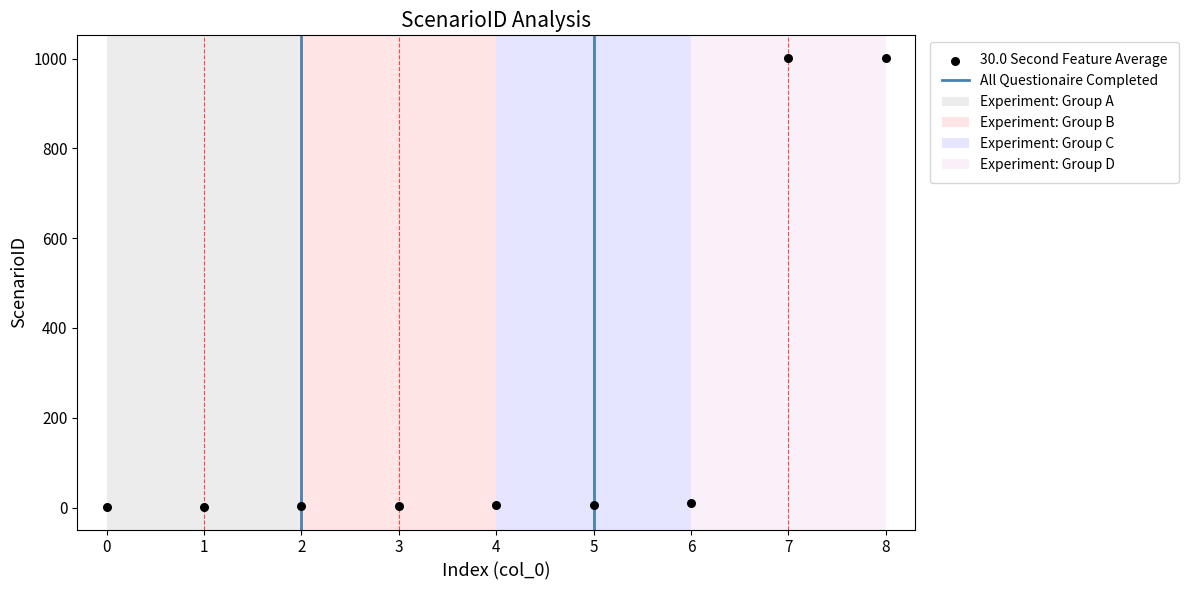

What is the range of Y values (max minus min)?

1001